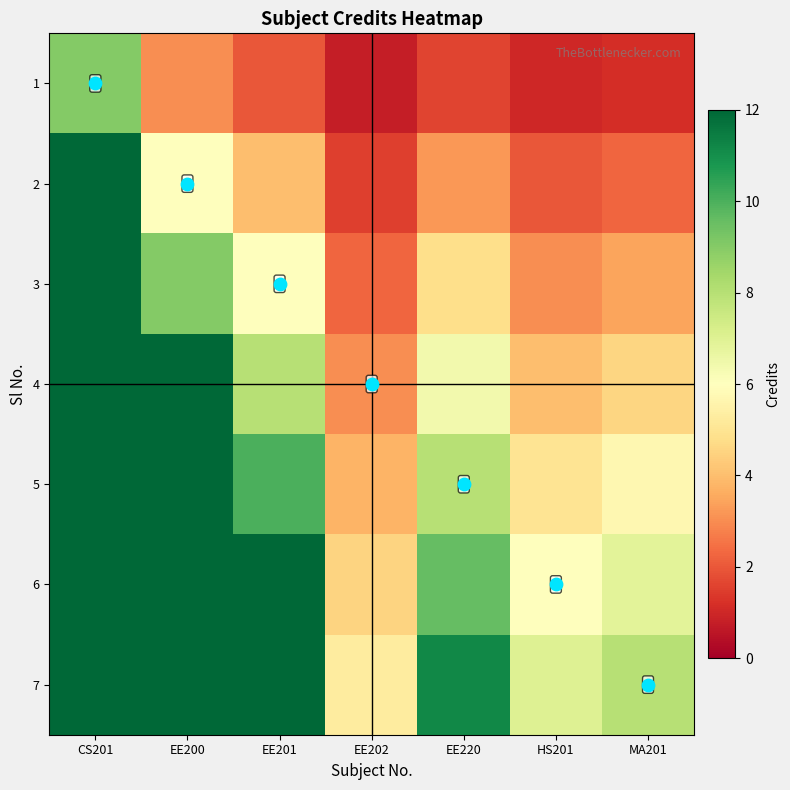

Rank the series at EE201 from highest to lowest value.

6, 7, 5, 4, 3, 2, 1